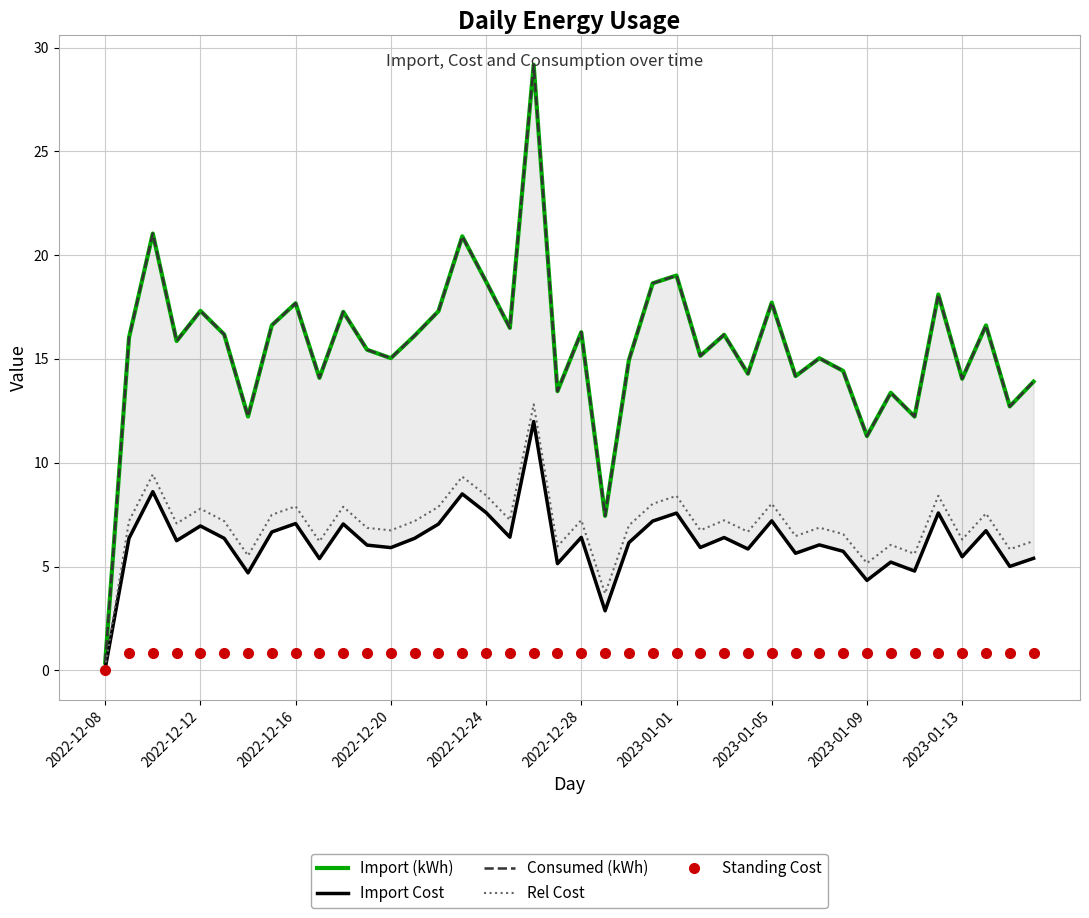

Which series has the largest total across all categories?

Import (kWh)